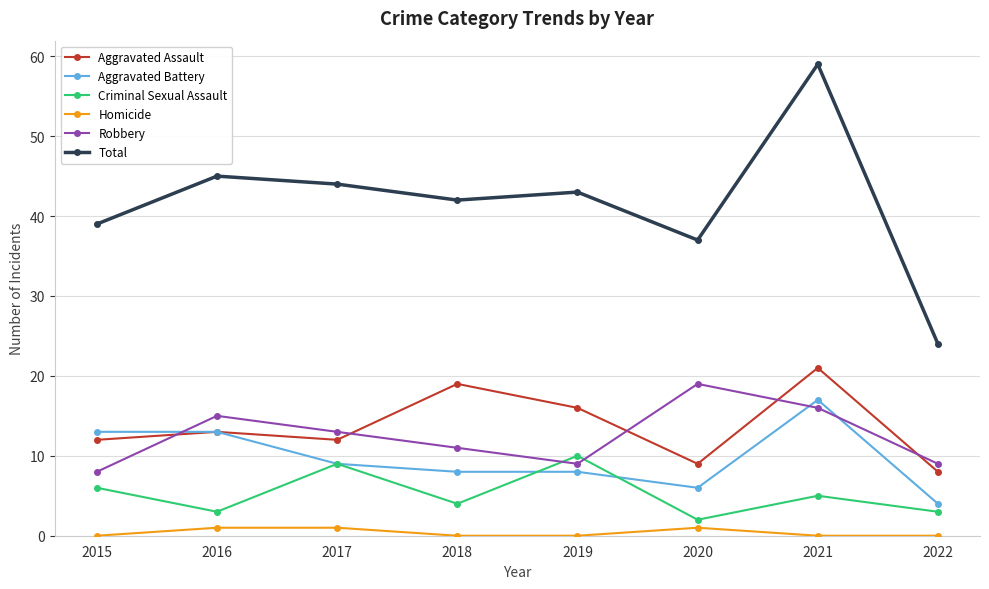

What value does the Criminal Sexual Assault series have at 2020?

2